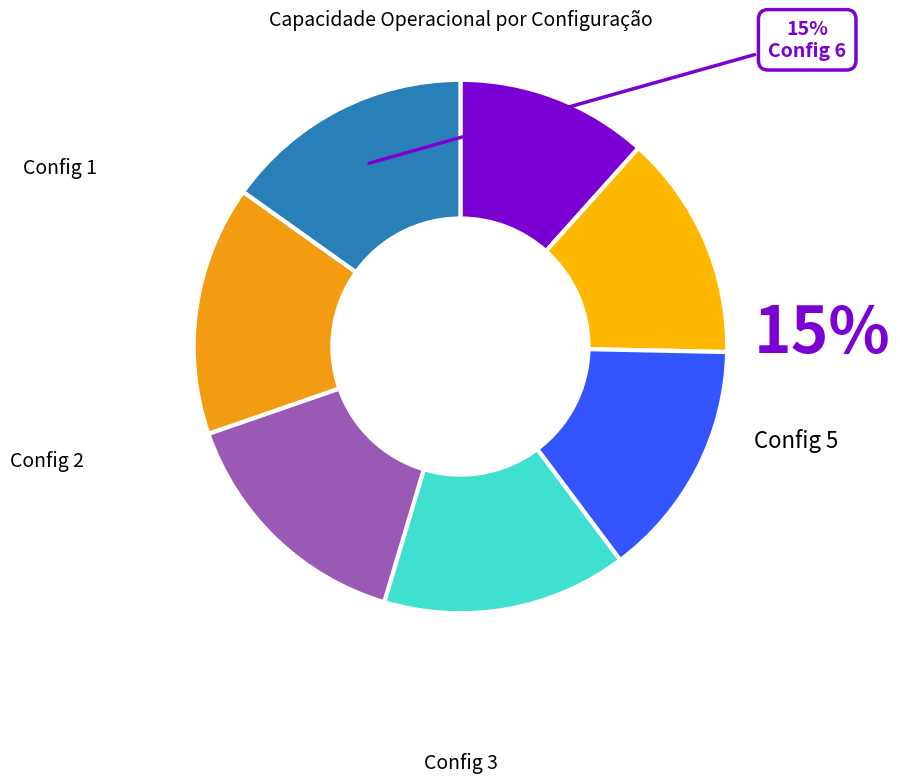

To the nearest percent, what percentage of the pie is 0?

12%